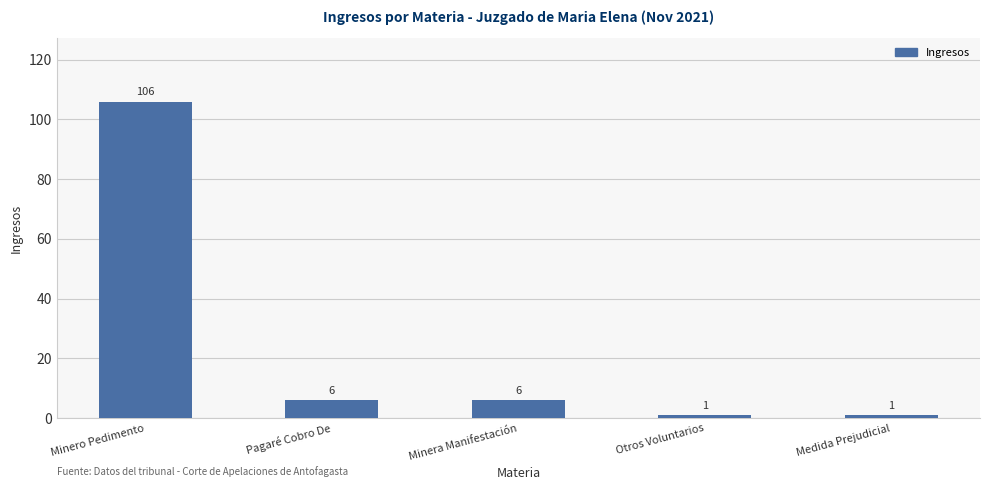

Is it true that the value at Minero Pedimento is 43?

False